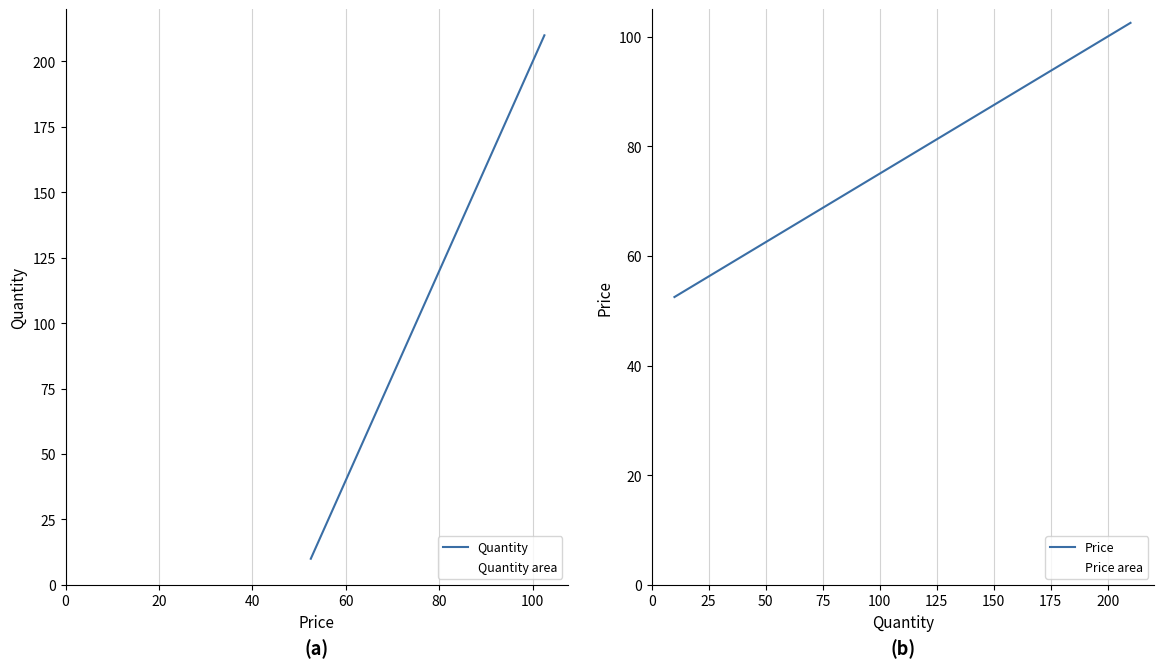

What are all the series names shown in the legend?

Quantity, Price